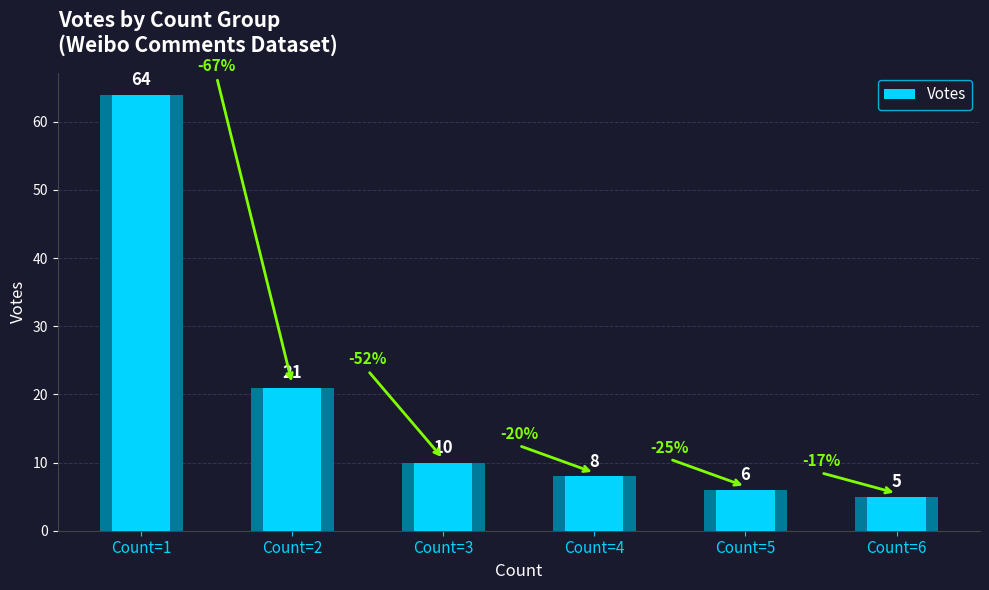

Where does the data first go above 10?

Count=1